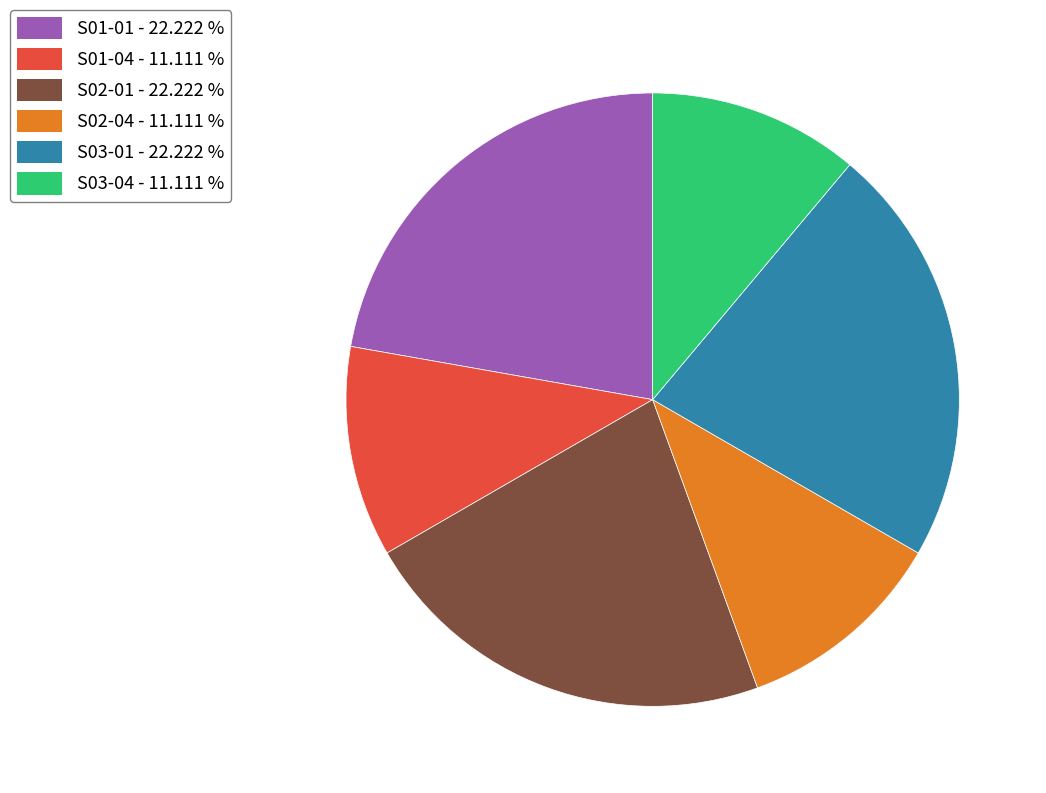

Does any single category account for the majority?

No